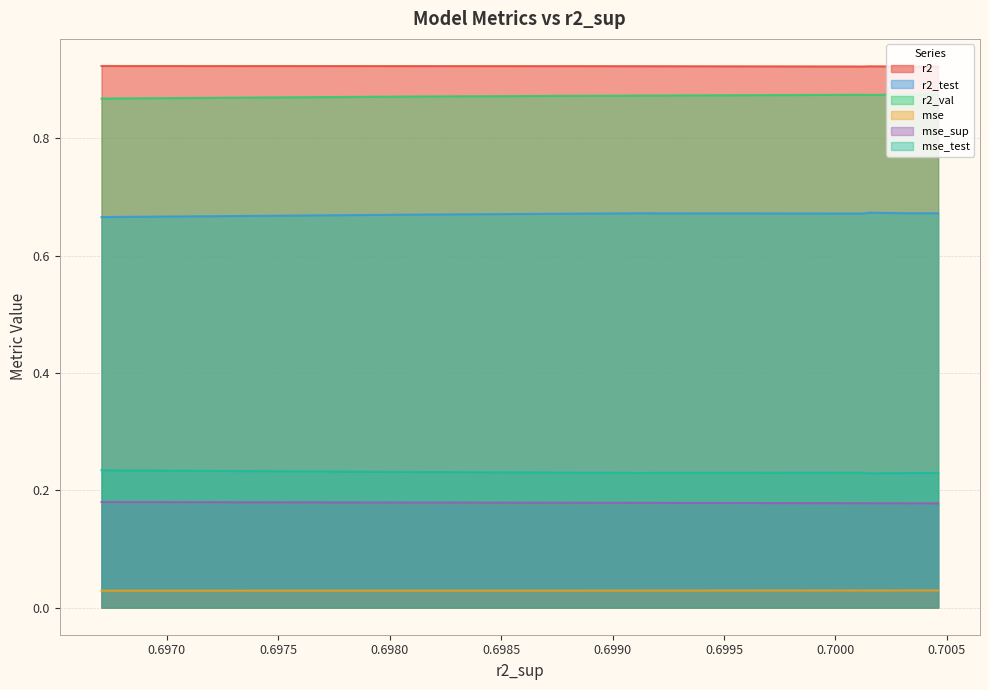

What are all the series names shown in the legend?

r2, r2_test, r2_val, mse, mse_sup, mse_test